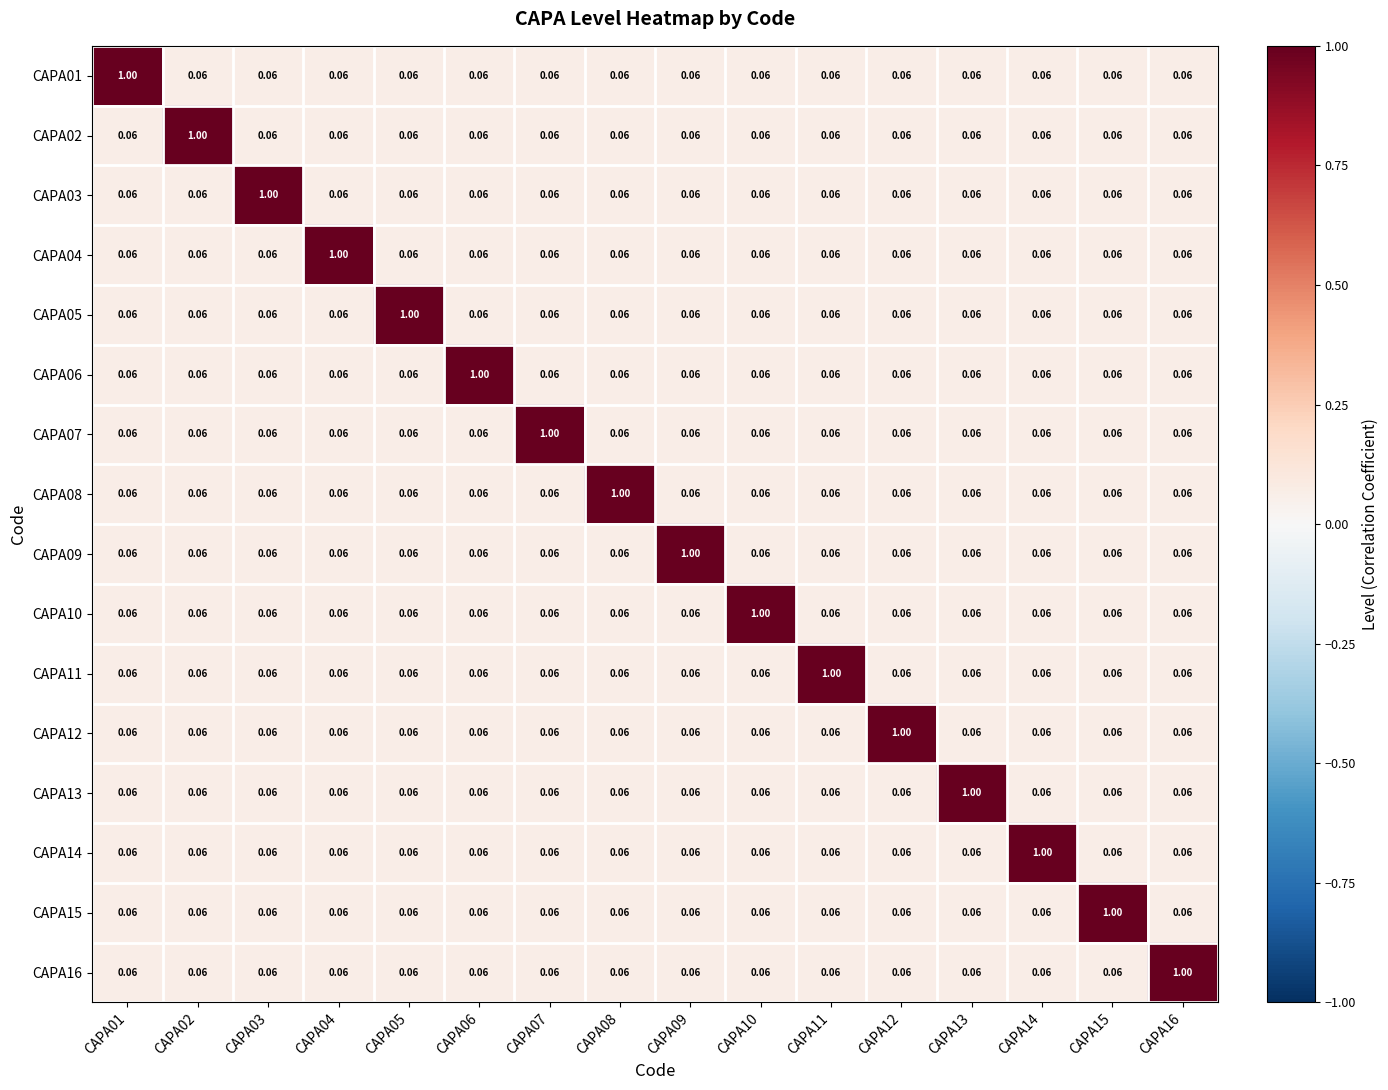

How many series are shown in this chart?

16